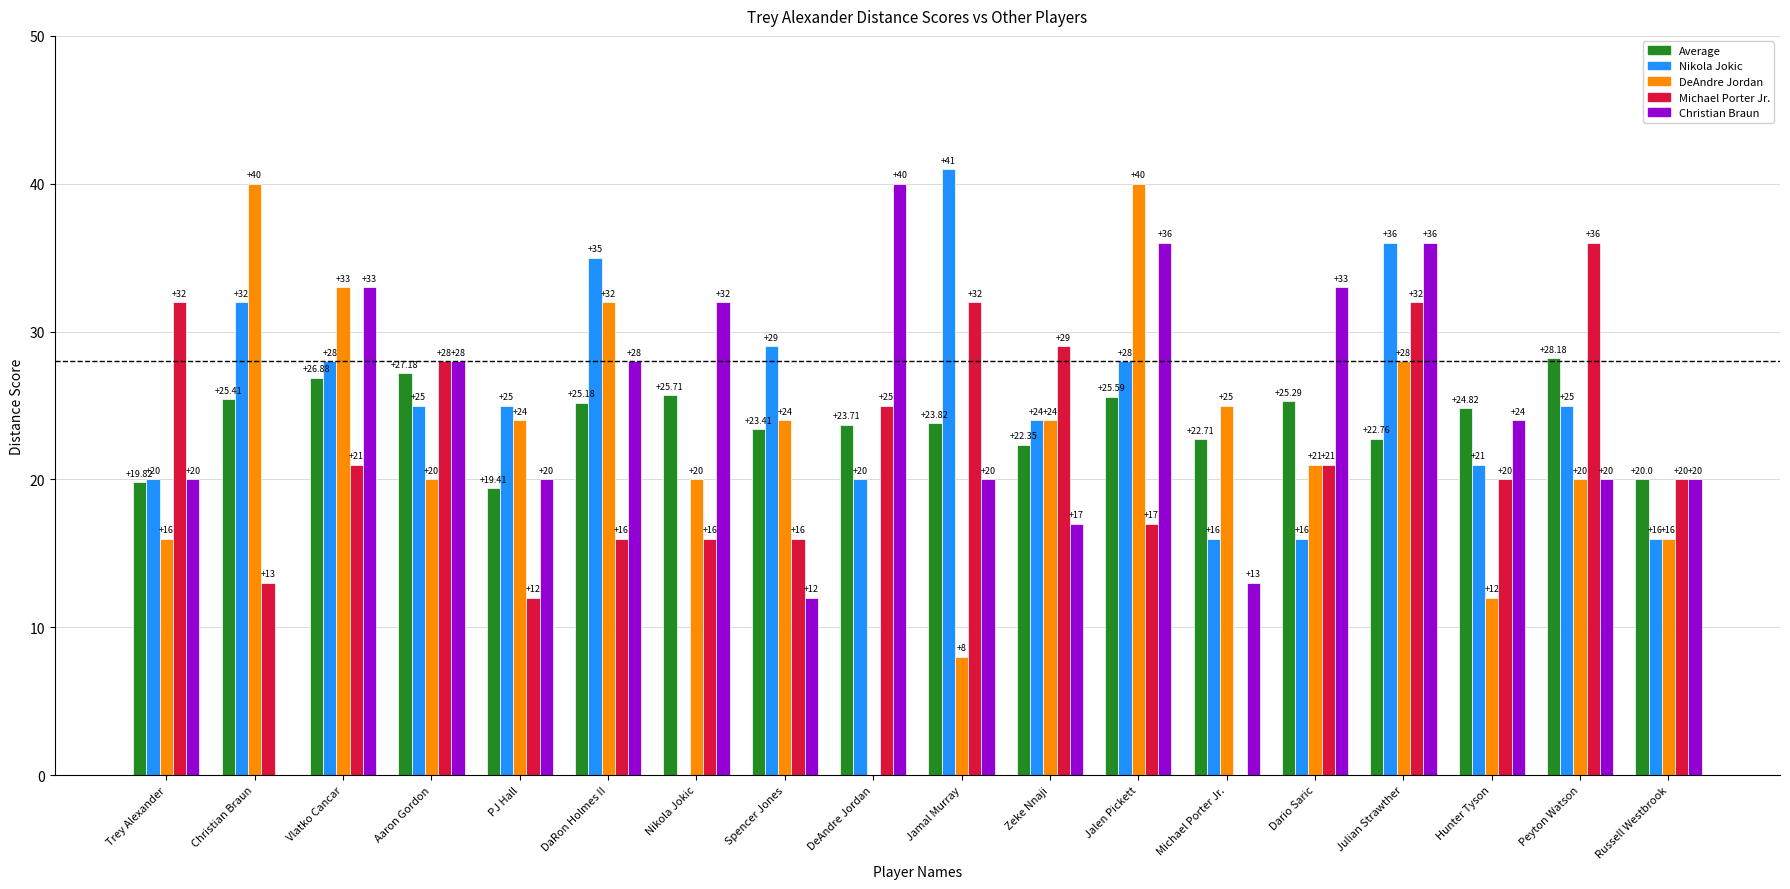

What is the sum of the Michael Porter Jr. values at Dario Saric and Aaron Gordon?

49.0